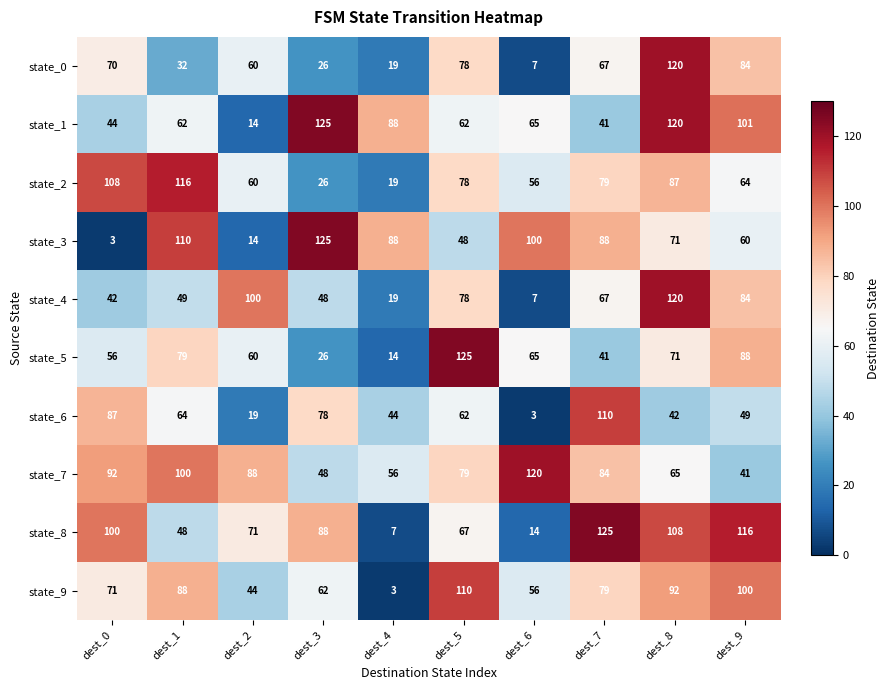

Which series has the largest total across all categories?

state_7